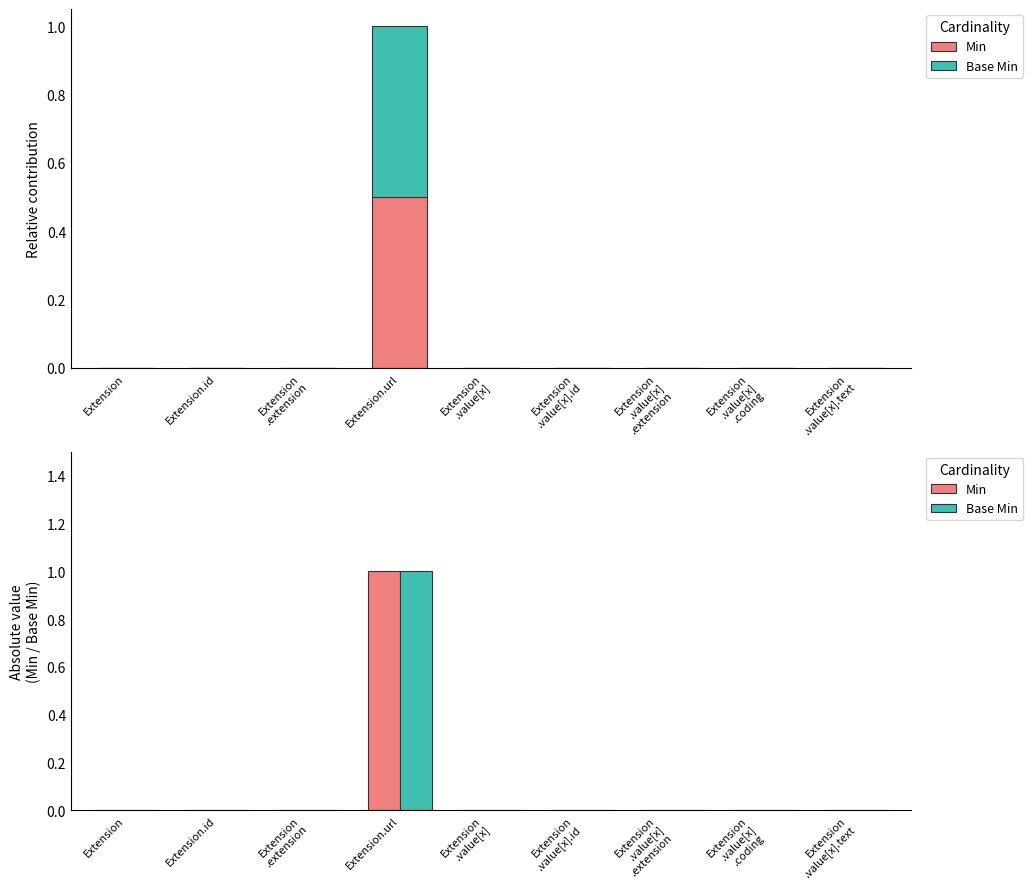

List the series in order of their peak value, lowest first.

Min, Base Min